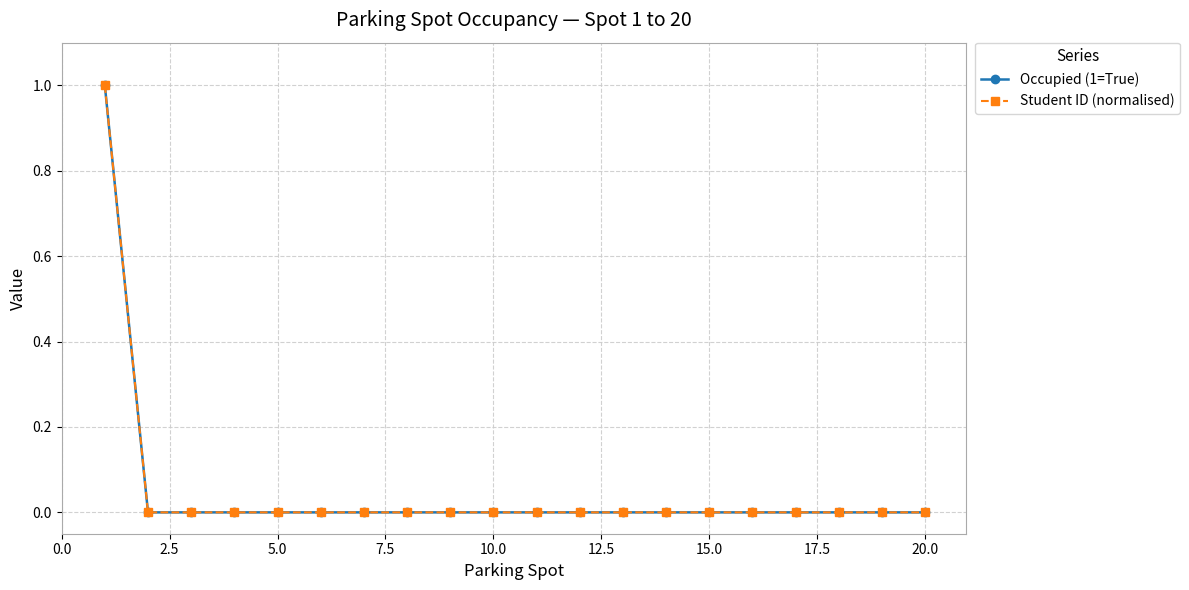

Count the Student ID (normalised) values in the range 0 to 1.

20